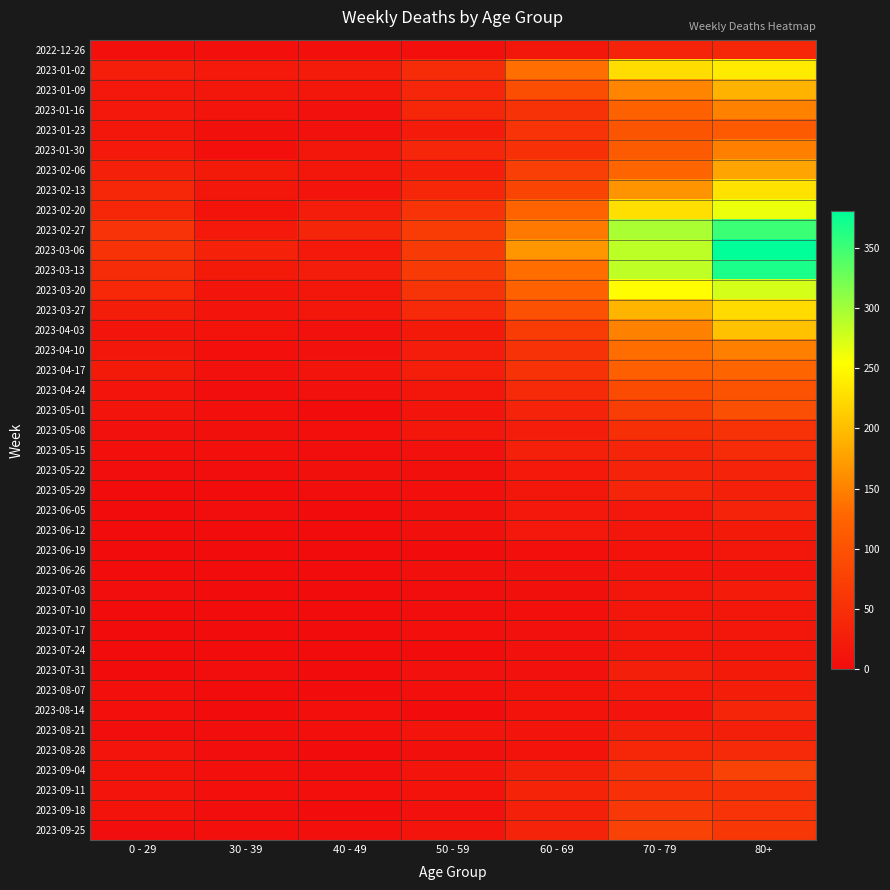

At which category does the chart reach its minimum across all series?

40 - 49